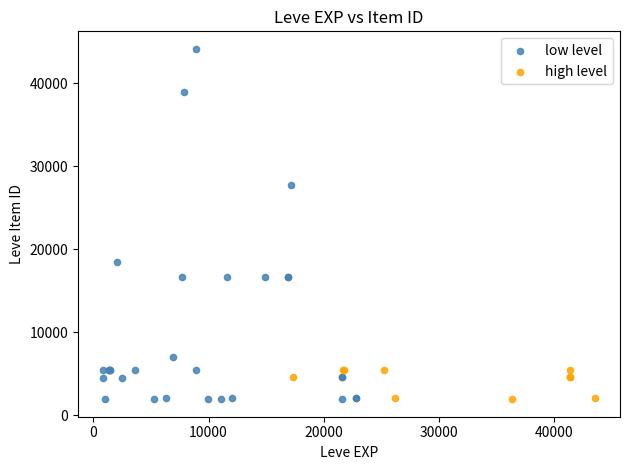

What are all the series names shown in the legend?

low level, high level